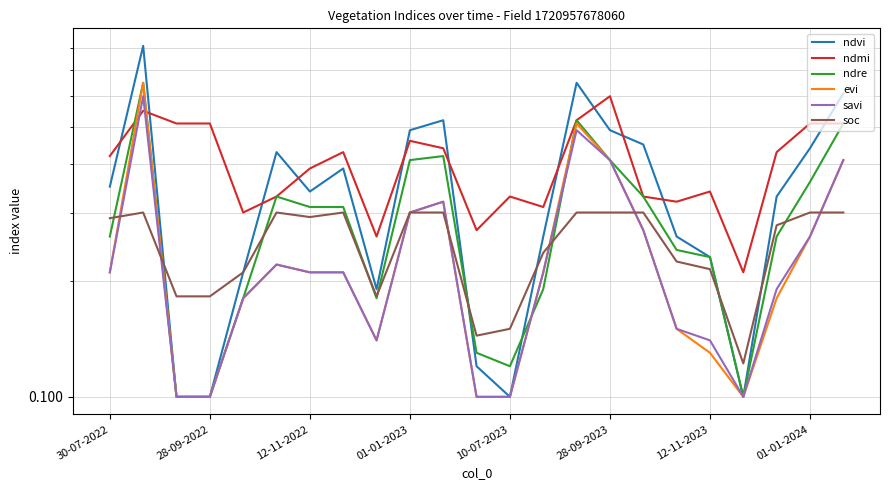

Reading left to right, extract all data points from this chart.

ndvi: 0.3	0.8	0.1	0.1	0.2	0.4	0.3	0.4	0.2	0.5	0.5	0.1	0.1	0.3	0.7	0.5	0.5	0.3	0.2	0.1	0.3	0.4	0.6
ndmi: 0.4	0.6	0.5	0.5	0.3	0.3	0.4	0.4	0.3	0.5	0.4	0.3	0.3	0.3	0.5	0.6	0.3	0.3	0.3	0.2	0.4	0.5	0.5
ndre: 0.3	0.7	0.1	0.1	0.2	0.3	0.3	0.3	0.2	0.4	0.4	0.1	0.1	0.2	0.5	0.4	0.3	0.2	0.2	0.1	0.3	0.4	0.5
evi: 0.2	0.7	0.1	0.1	0.2	0.2	0.2	0.2	0.1	0.3	0.3	0.1	0.1	0.2	0.5	0.4	0.3	0.1	0.1	0.1	0.2	0.3	0.4
savi: 0.2	0.6	0.1	0.1	0.2	0.2	0.2	0.2	0.1	0.3	0.3	0.1	0.1	0.2	0.5	0.4	0.3	0.1	0.1	0.1	0.2	0.3	0.4
soc: 0.3	0.3	0.2	0.2	0.2	0.3	0.3	0.3	0.2	0.3	0.3	0.1	0.1	0.2	0.3	0.3	0.3	0.2	0.2	0.1	0.3	0.3	0.3